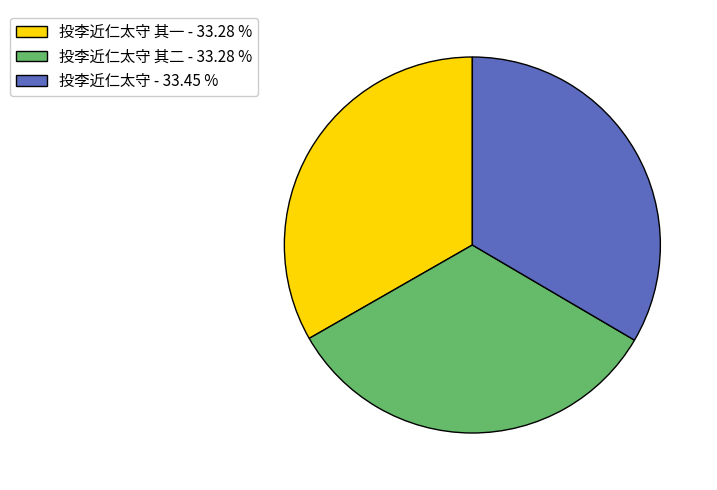

Approximately how many times larger is the value at 投李近仁太守 其二 - 33.28 % compared to 投李近仁太守 - 33.45 %?

1.0